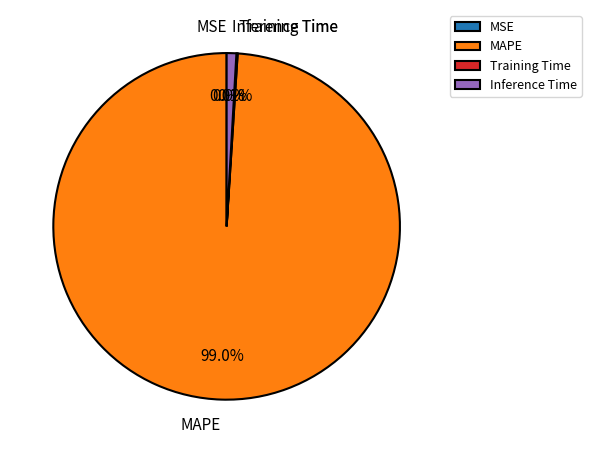

What is the majority slice?

MAPE